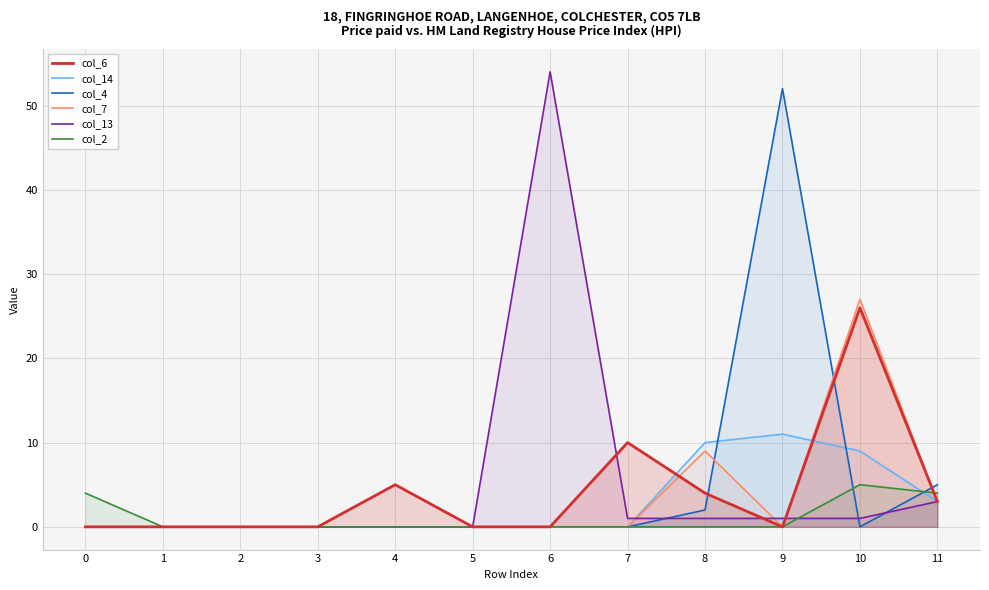

How many data points in col_13 are above 1?

2